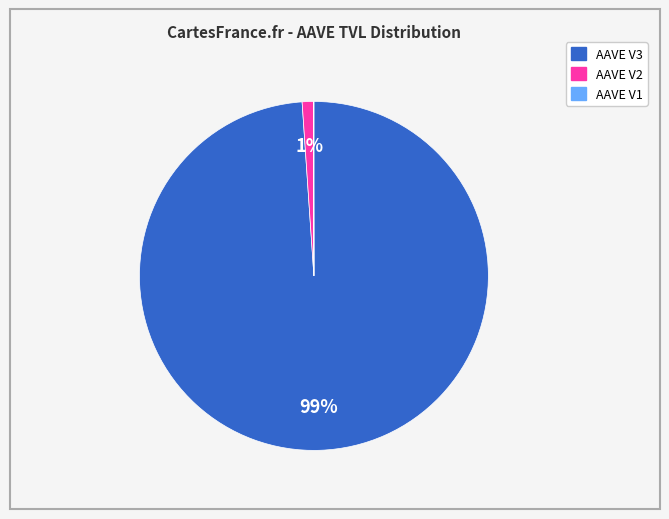

Between AAVE V2 and AAVE V3, which is larger?

AAVE V3